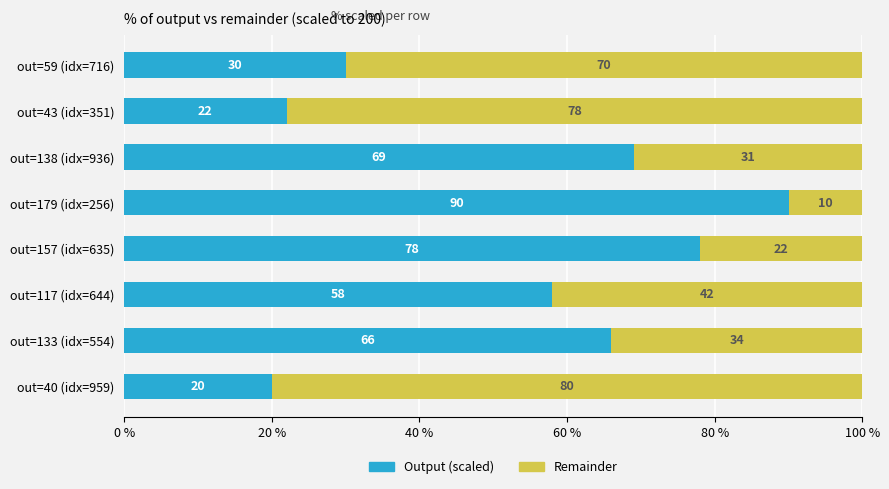

Which category has the lowest value in the Output (scaled) series?

out=40 (idx=959)